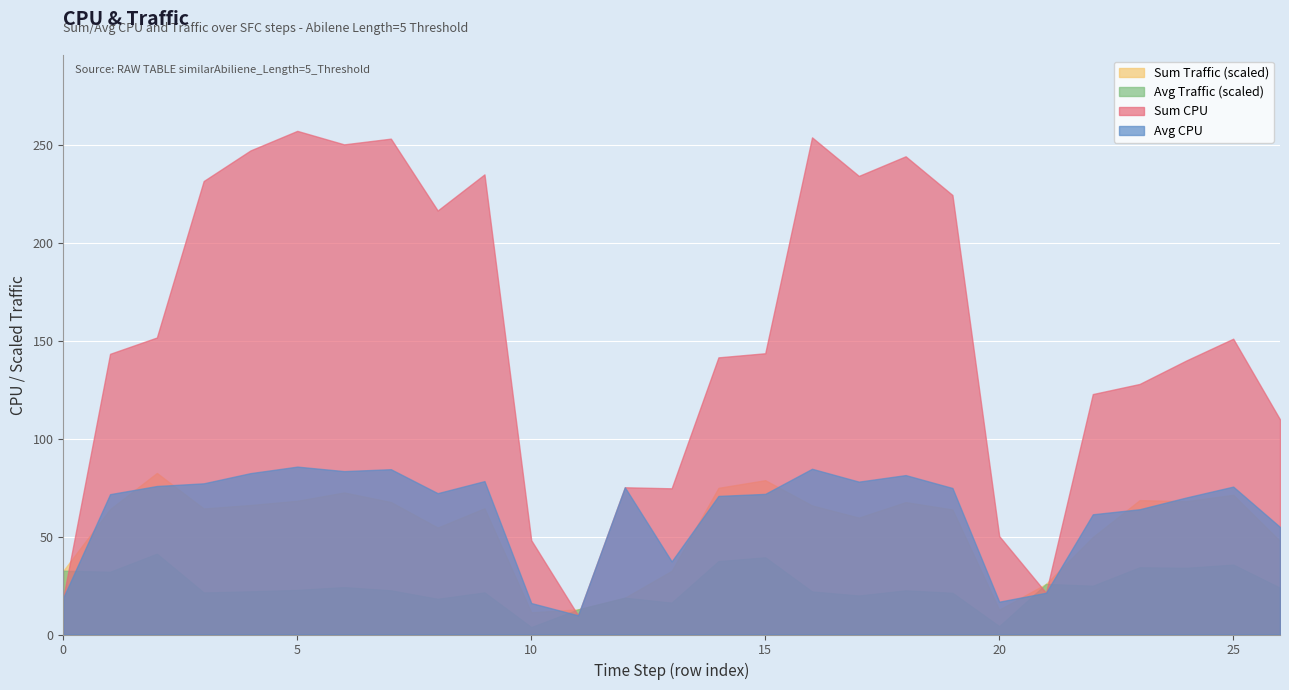

After their last crossing, which series has the higher values: Avg Traffic (scaled) or Avg CPU?

Avg CPU